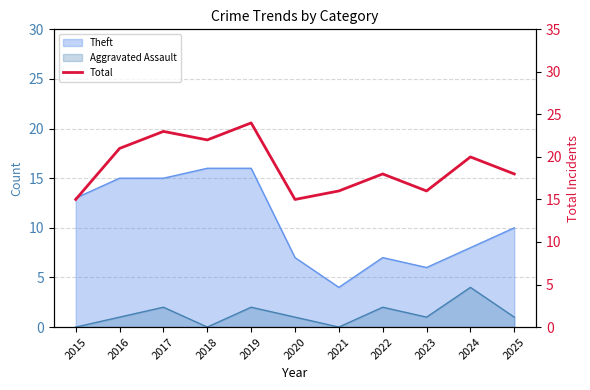

Does the chart display data point markers on the line(s)?

No